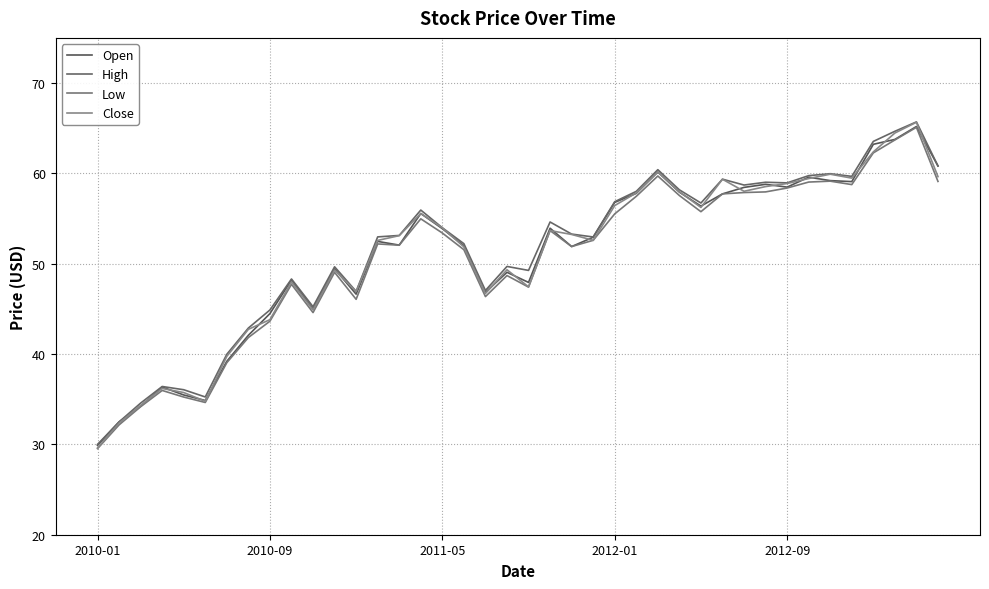

How many categories are shown in the chart?

40